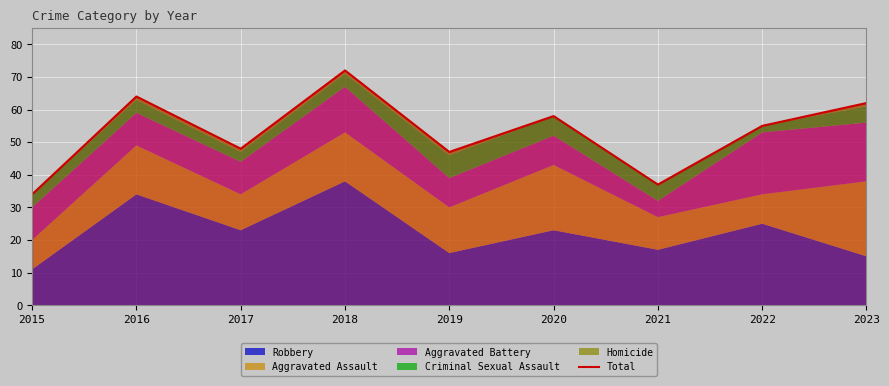

True or false: the data shows 19 at 2021.

False